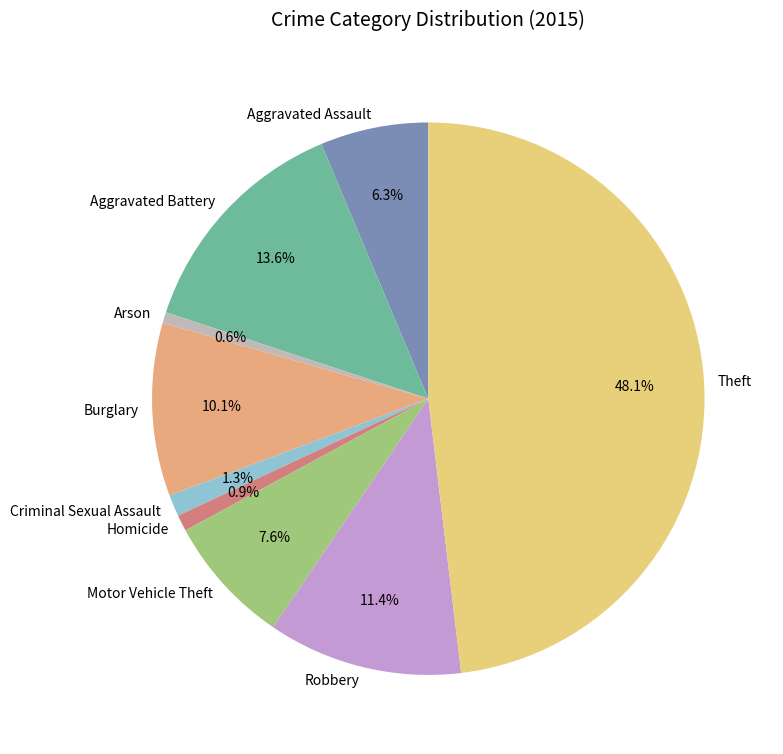

To the nearest percent, what is the average slice percentage?

11%